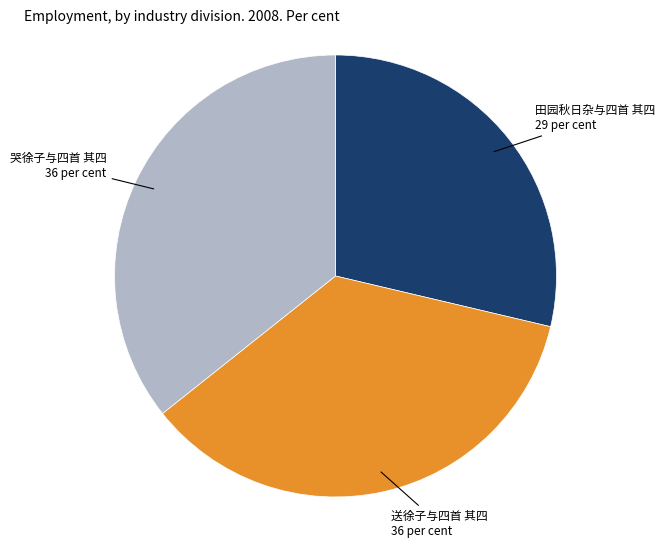

Is there any slice that represents more than half of the pie?

No